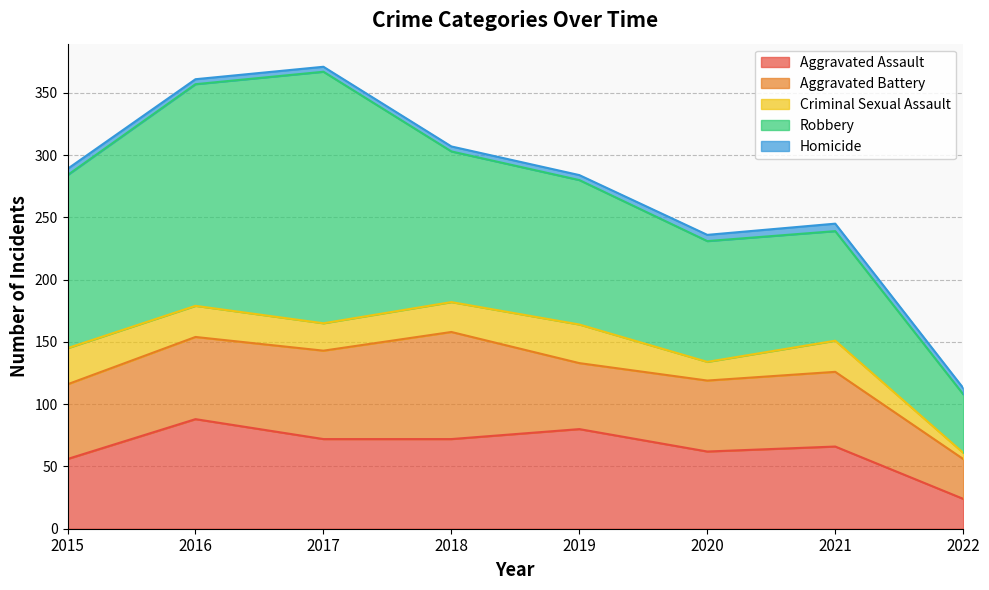

Reading right to left, transcribe all the data shown in this chart.

Aggravated Assault: 2022=24	2021=66	2020=62	2019=80	2018=72	2017=72	2016=88	2015=56
Aggravated Battery: 2022=32	2021=60	2020=57	2019=53	2018=86	2017=71	2016=66	2015=60
Criminal Sexual Assault: 2022=5	2021=25	2020=15	2019=31	2018=24	2017=22	2016=25	2015=29
Robbery: 2022=47	2021=88	2020=97	2019=116	2018=121	2017=202	2016=178	2015=139
Homicide: 2022=5	2021=6	2020=5	2019=4	2018=4	2017=4	2016=4	2015=5